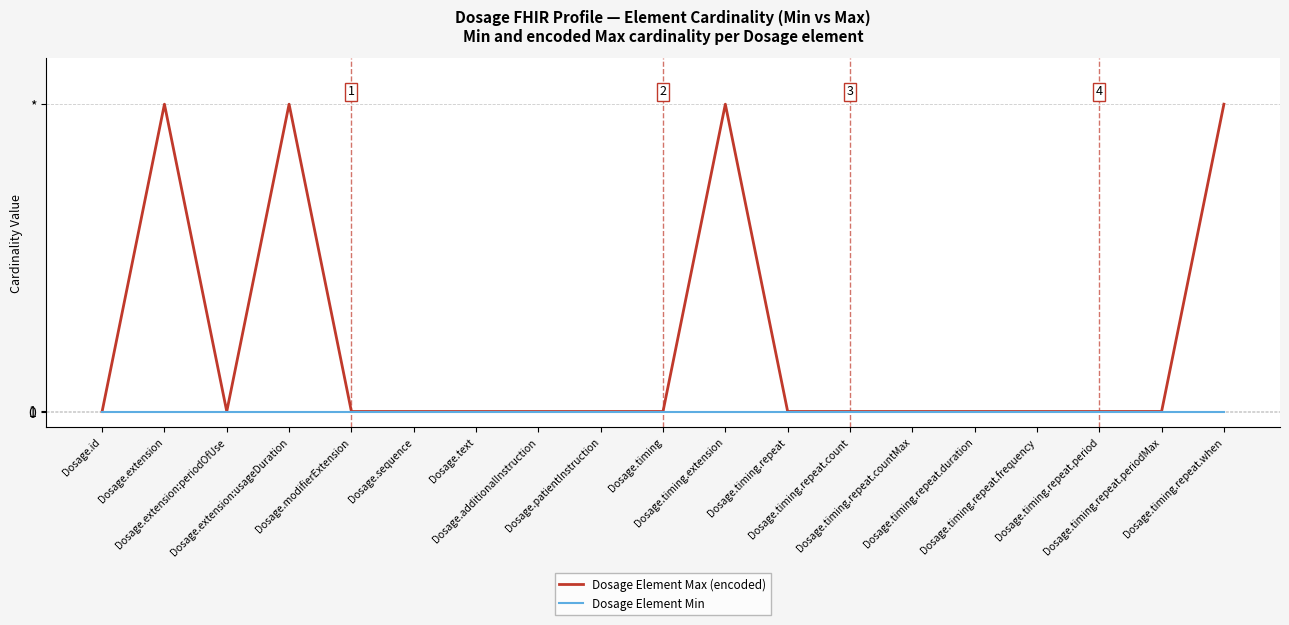

Does the chart display data point markers on the line(s)?

No